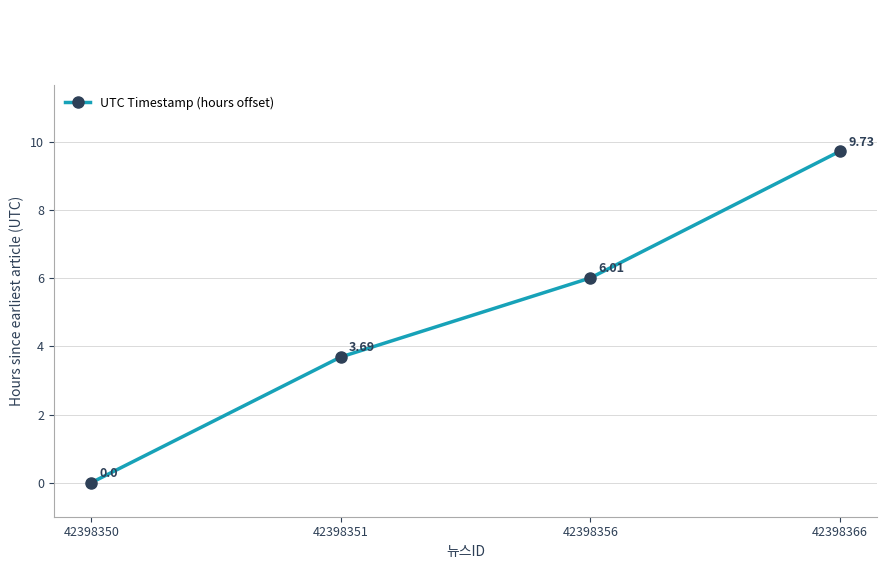

Reading right to left, transcribe all the data shown in this chart.

9.7	6.0	3.7	0.0